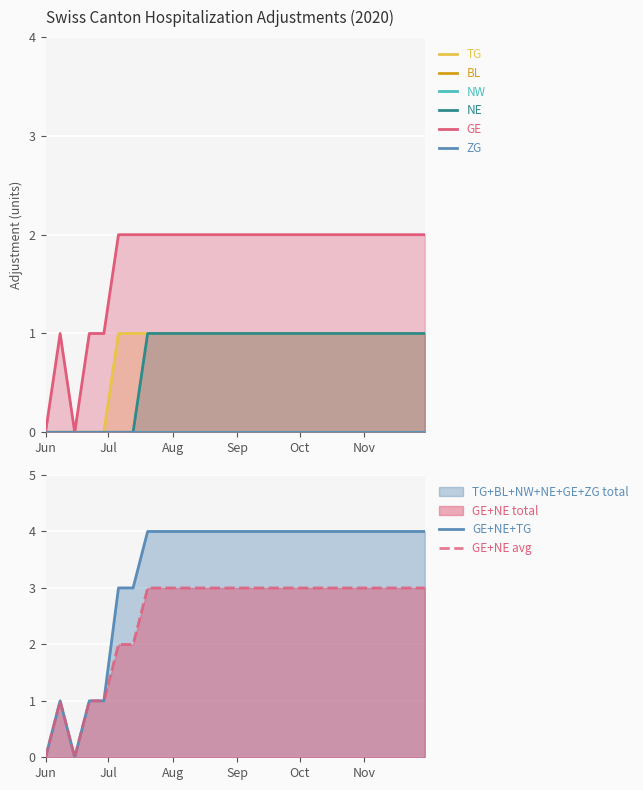

What is the label of the 16th point from the right?

2020-08-17